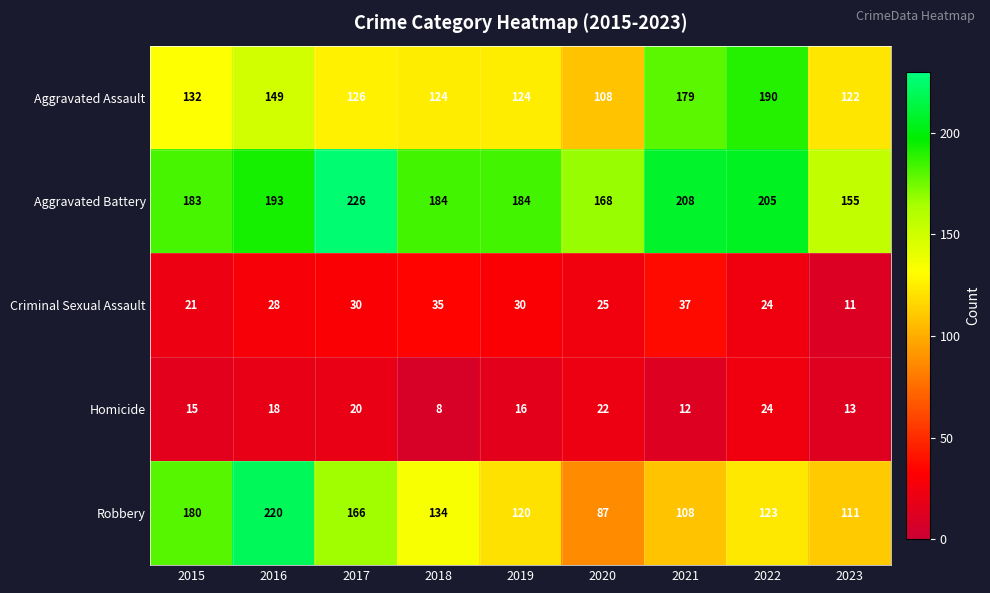

Is the value of Criminal Sexual Assault at 2017 greater than the value of Homicide at 2021?

Yes